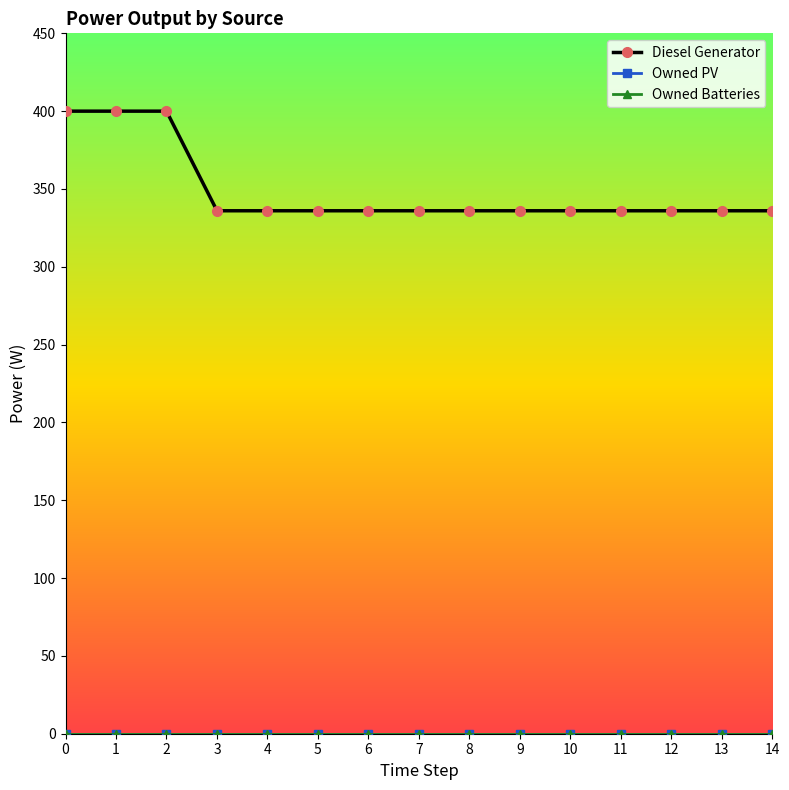

True or false: Diesel Generator and Owned Batteries cross at least once.

False